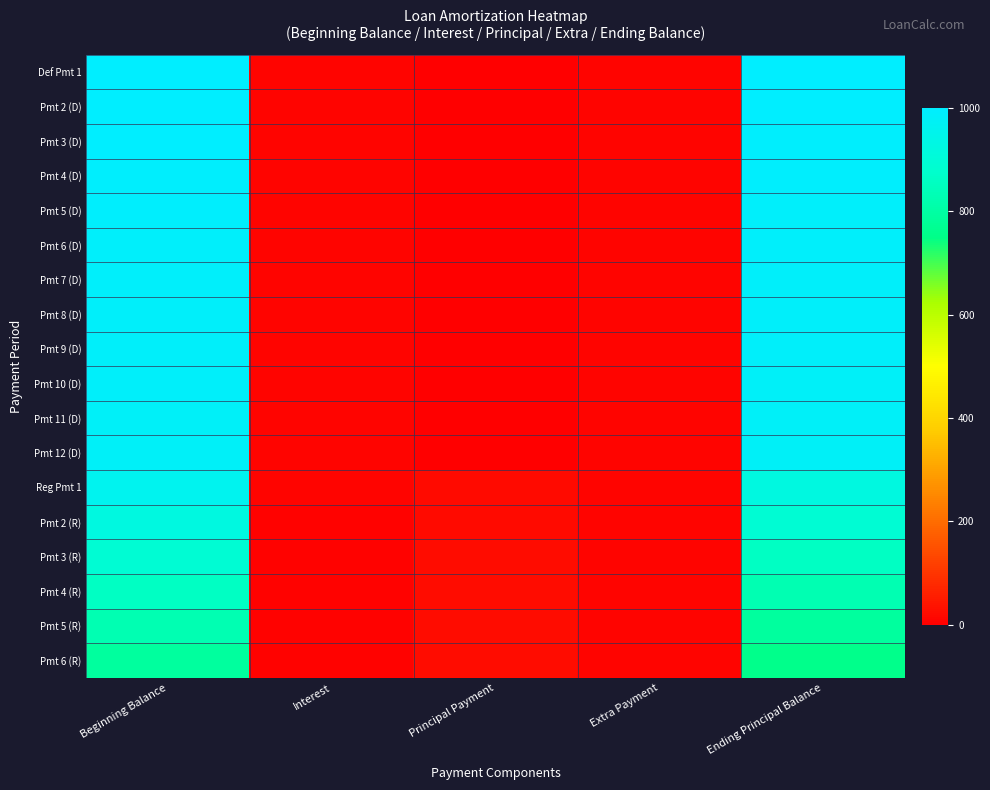

What is the spread (max minus min) of values at Ending Principal Balance?

242.1